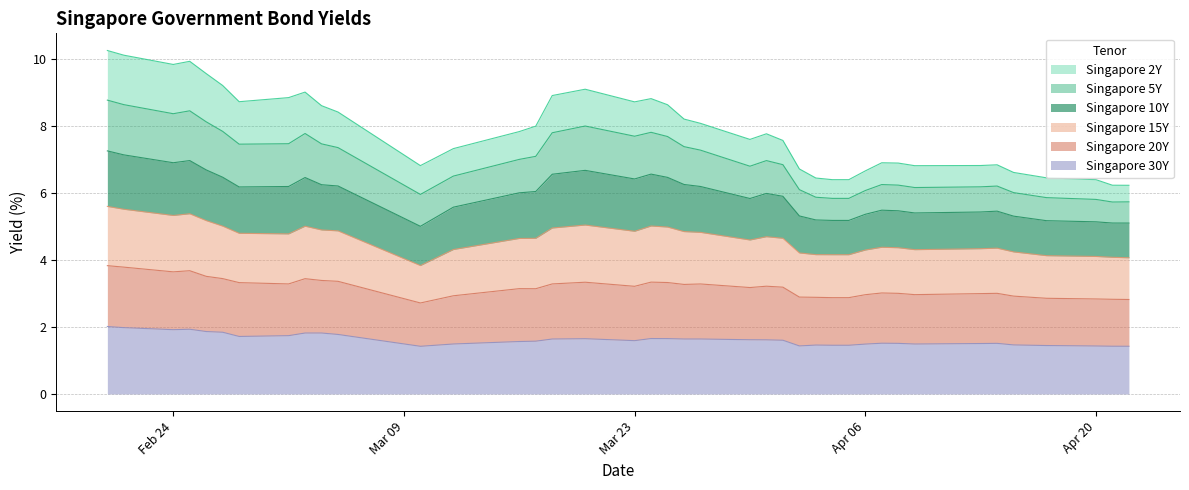

What is the highest value of the Singapore 30Y series?

2.0